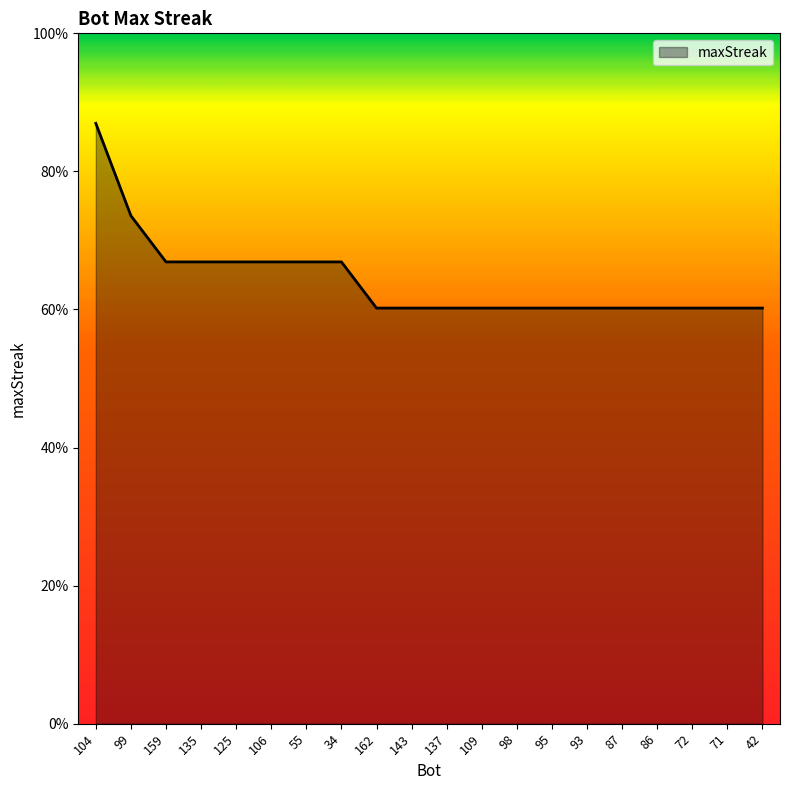

Does the chart have visible grid lines?

No